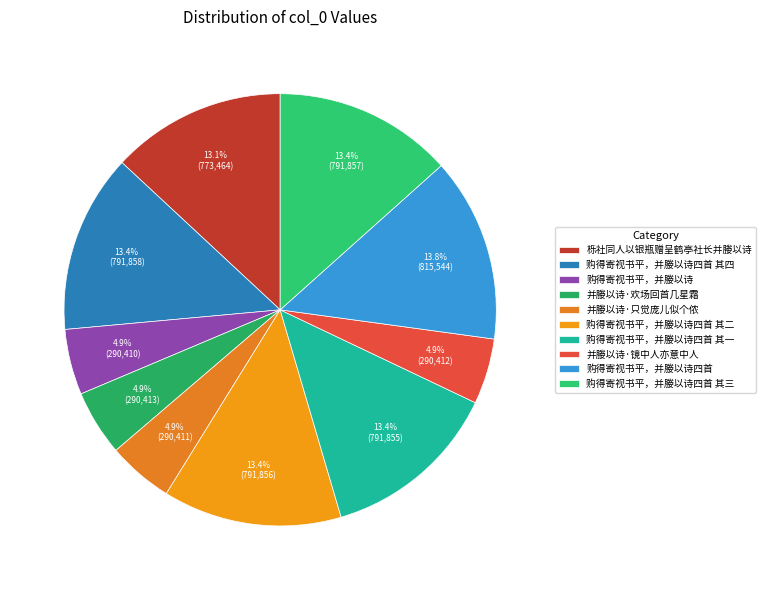

How many segments does this pie chart have?

10